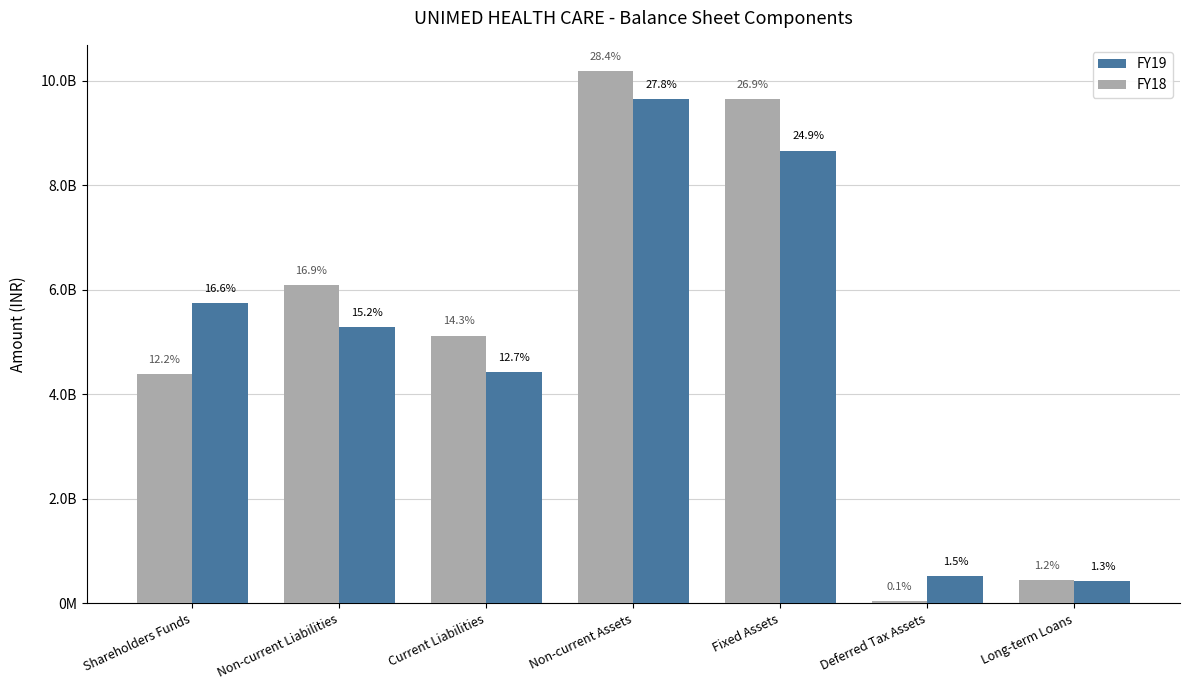

What is the difference between the maximum and minimum values in the FY19 series?

921815918